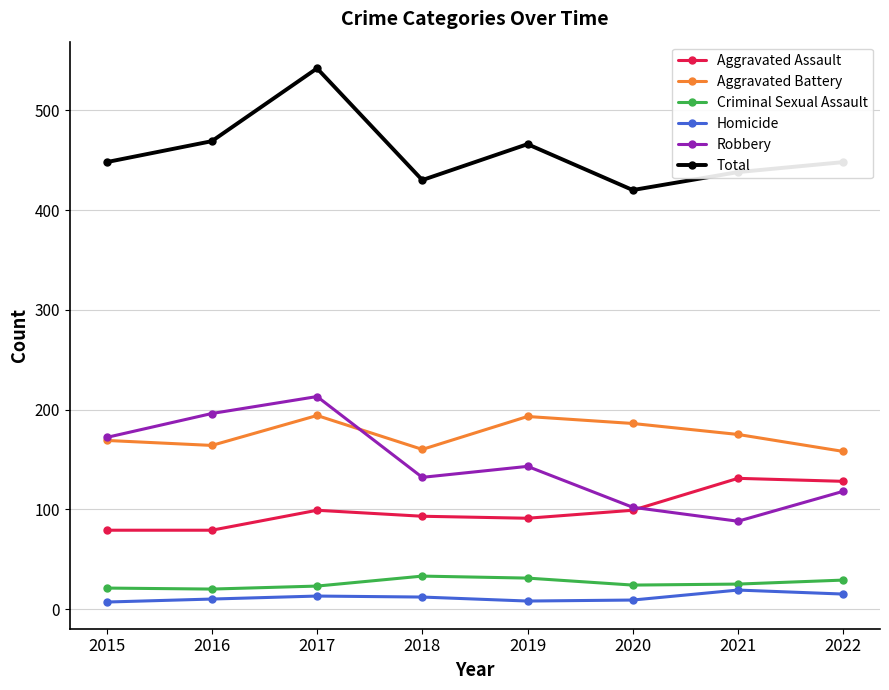

Is the value of Criminal Sexual Assault at 2022 greater than the value of Aggravated Battery at 2016?

No